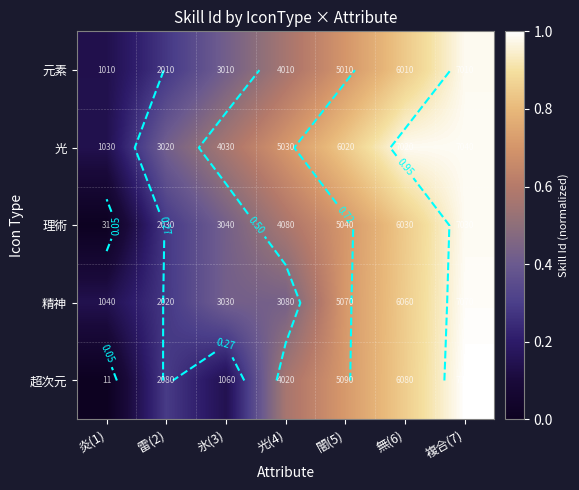

Is the value of 理術 at 闇(5) greater than the value of 光 at 無(6)?

No